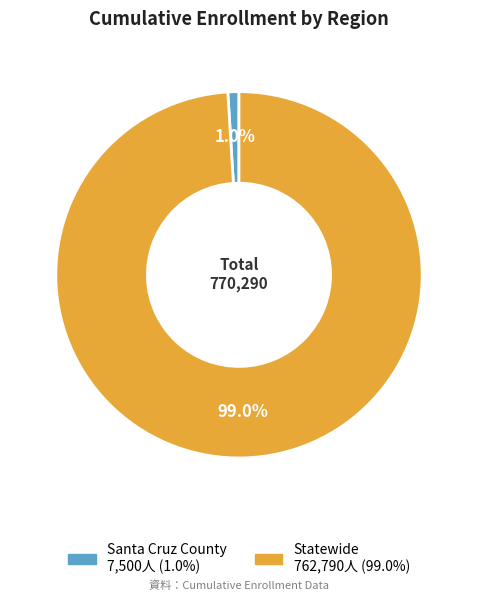

What is the total percentage of Statewide and Santa Cruz County?

100.0%